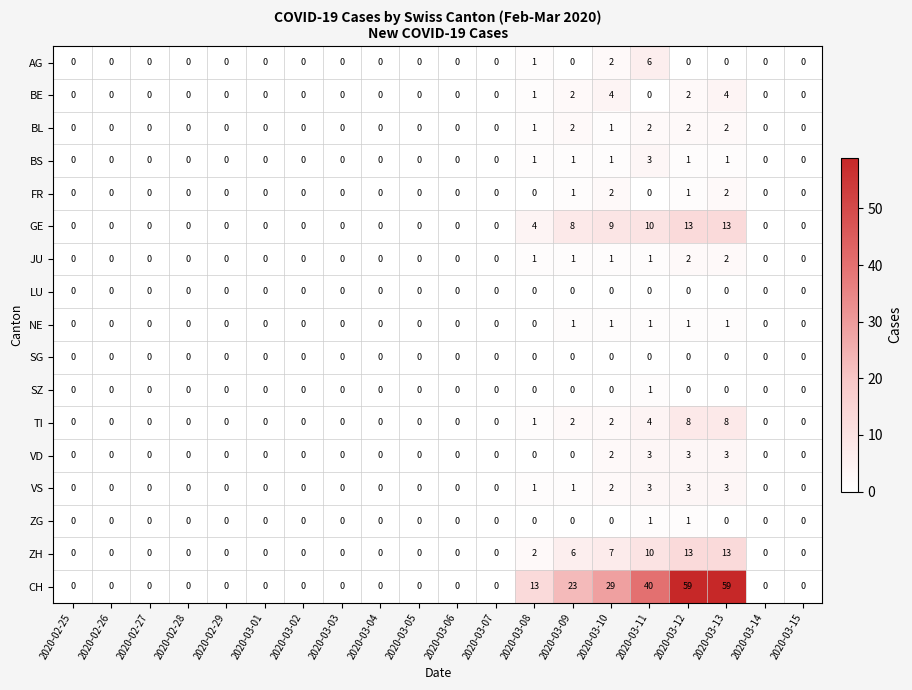

True or false: SG has a value of 0 at 2020-03-13.

True